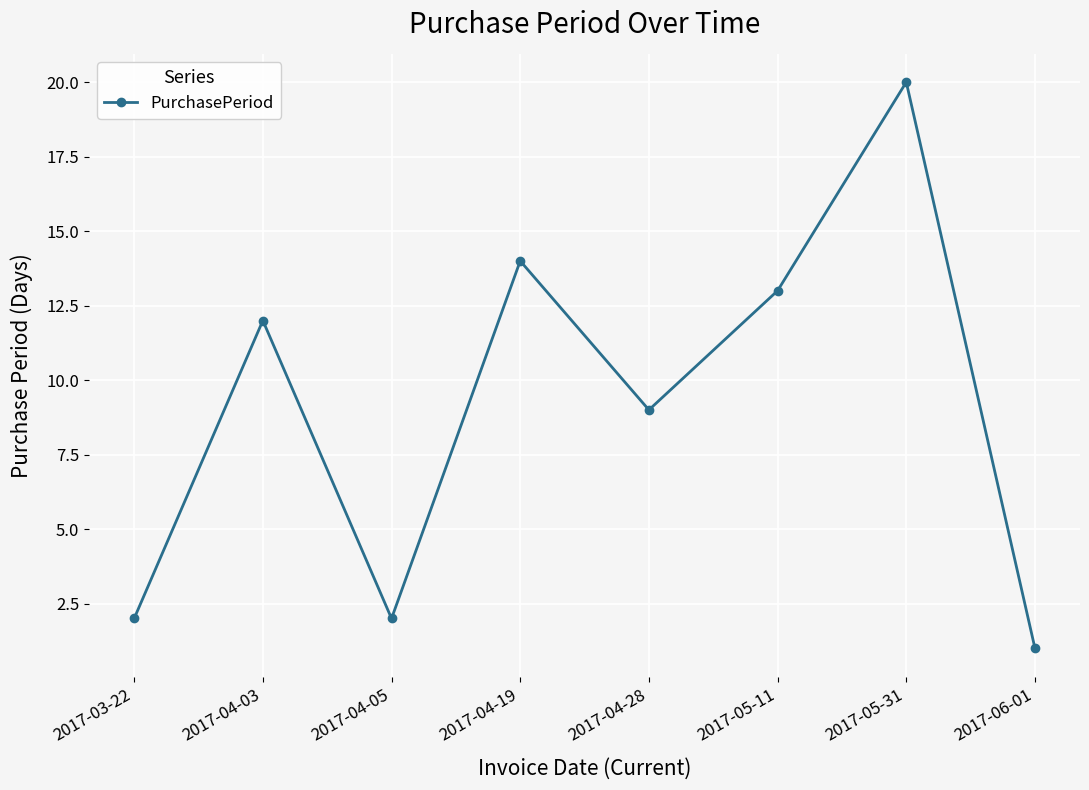

The chart shows a value of 2 at 2017-06-01. True or false?

False